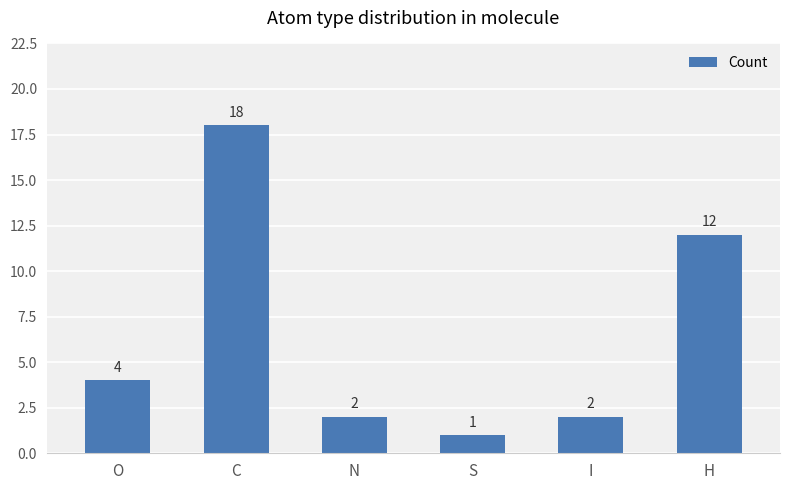

What is the sum of the values at N and C?

20